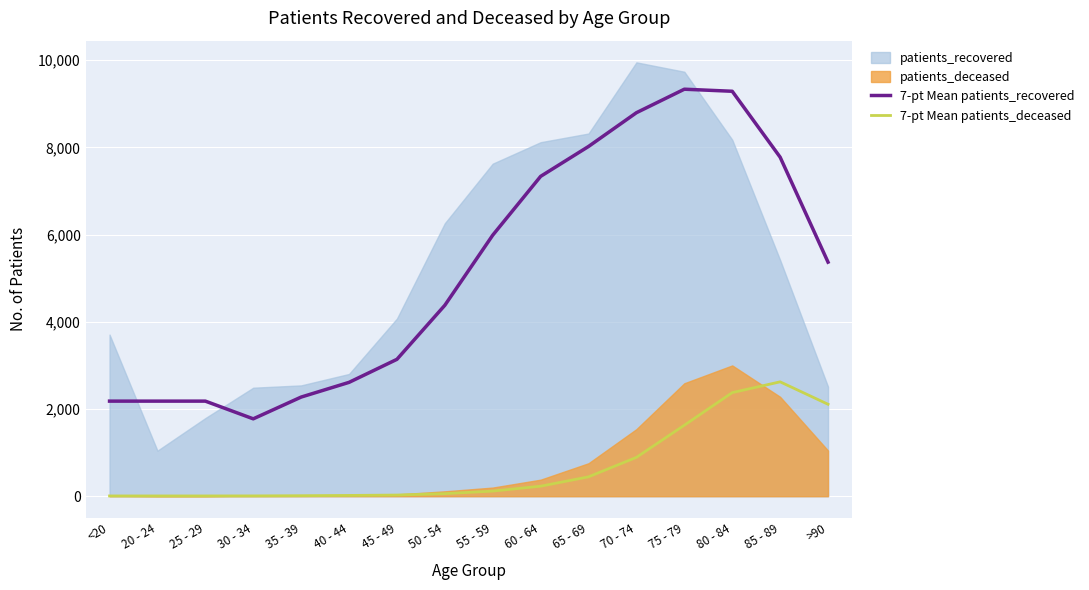

The value of 7-pt Mean patients_recovered at 60 - 64 is 11332.6. True or false?

False